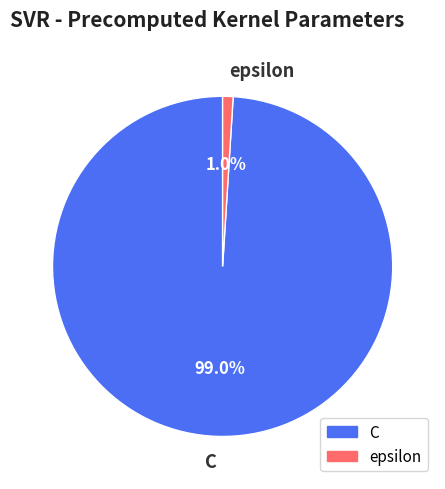

How many slices are in this pie chart?

2